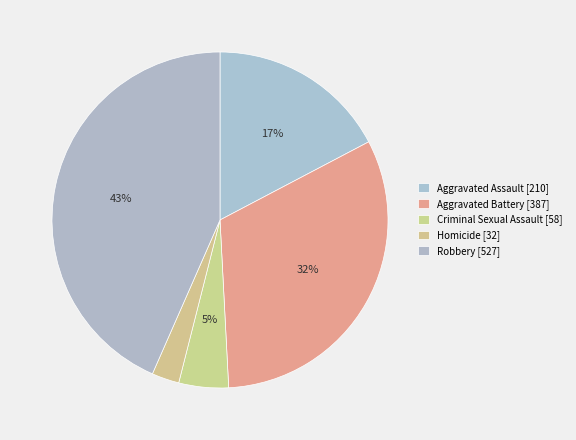

Rank the categories by value from highest to lowest.

Robbery, Aggravated Battery, Aggravated Assault, Criminal Sexual Assault, Homicide